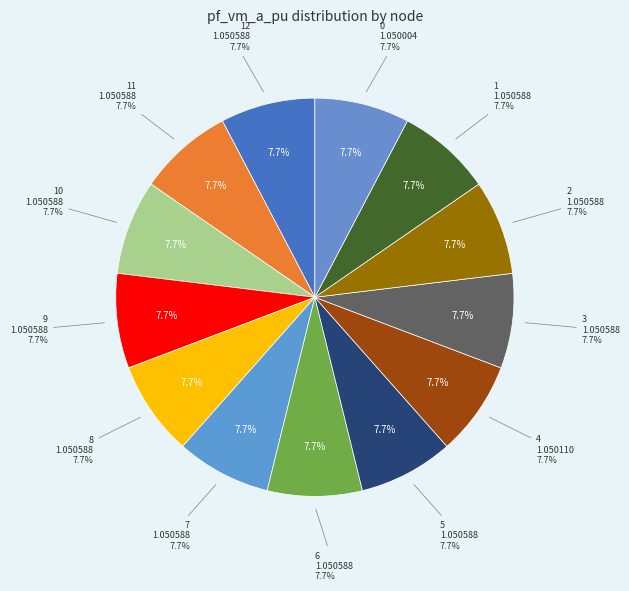

Does any single category account for the majority?

No